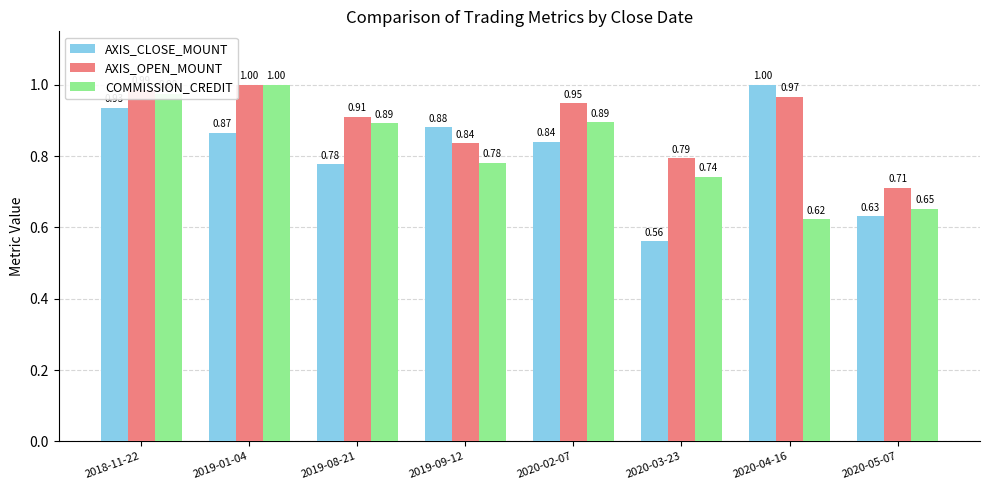

What is the difference between the second highest and minimum values in the COMMISSION_CREDIT series?

0.4